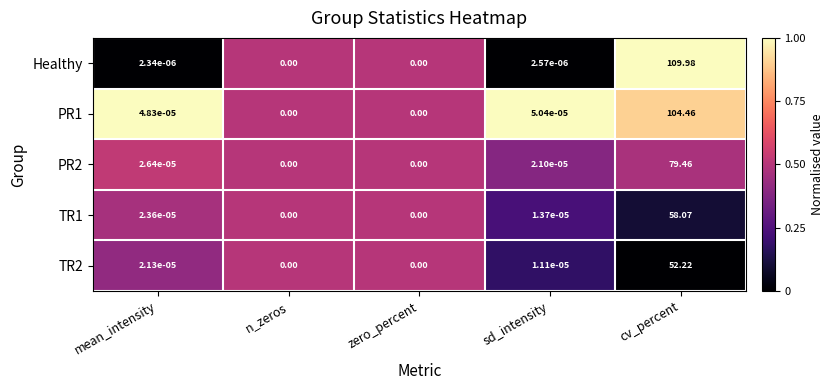

Is the value of PR1 at mean_intensity greater than the value of TR1 at sd_intensity?

Yes